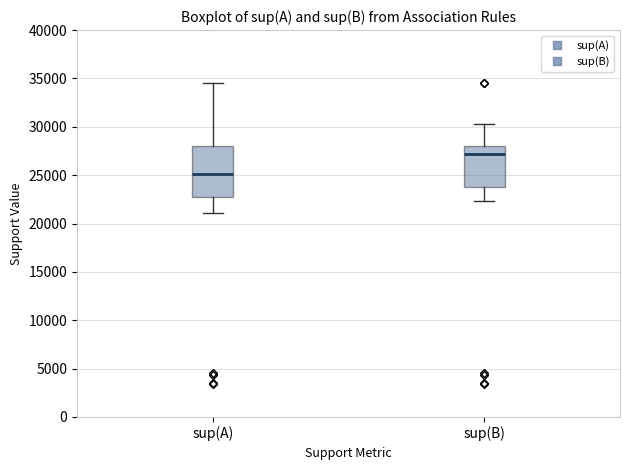

Reading left to right, transcribe this box plot: for each box, give where its median line is, the range the box spans, and where its two whiskers end, as read against the y-axis. The values are not printed on the chart, so give them approximately, as read against the axis.

sup(A): median 25000, box 22500 to 28000, whiskers 21000 to 34500
sup(B): median 27000, box 24000 to 28000, whiskers 22500 to 30500